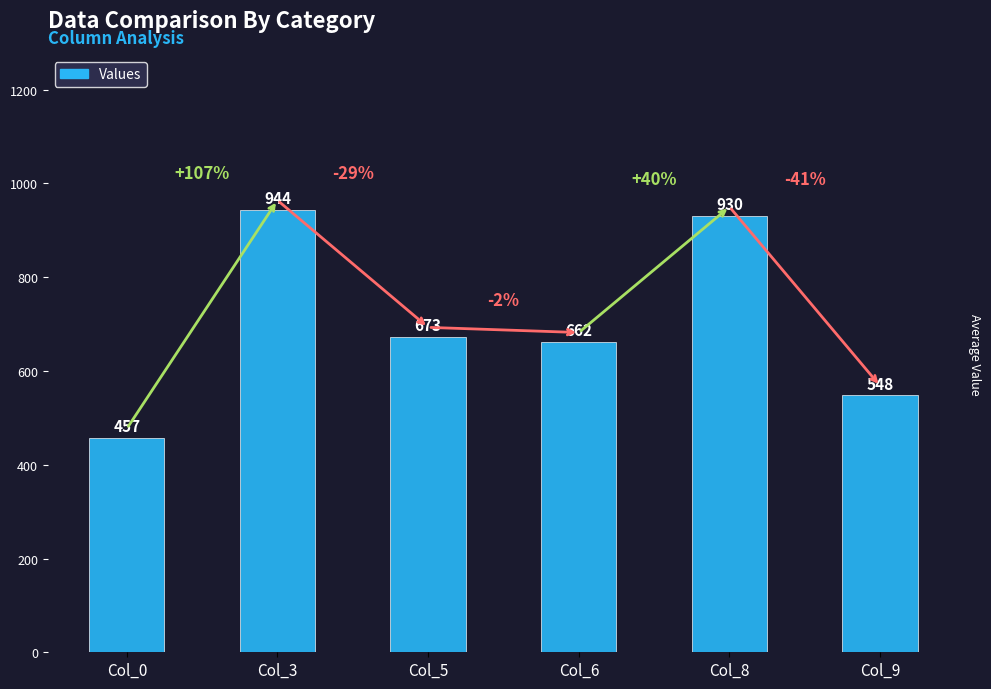

What is the value of the 4th bar from the left?

662